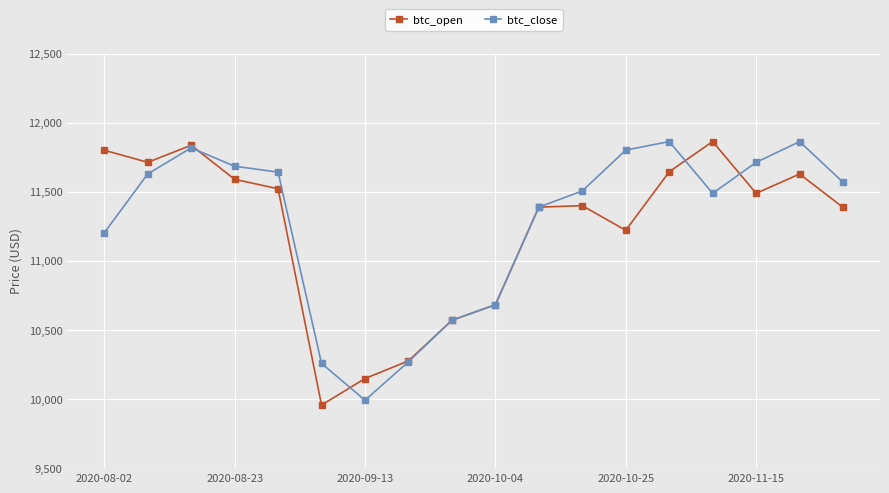

What is the maximum value for btc_open?

11863.8